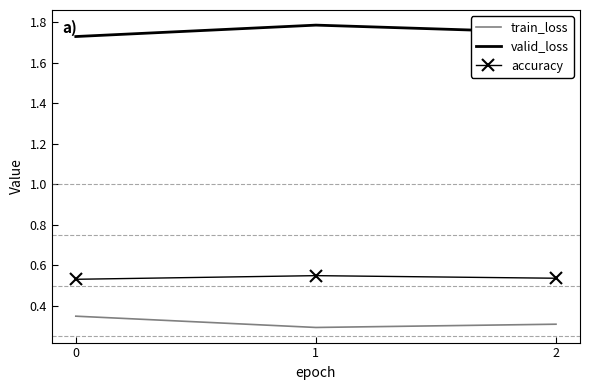

At how many categories does at least one series exceed 0?

3